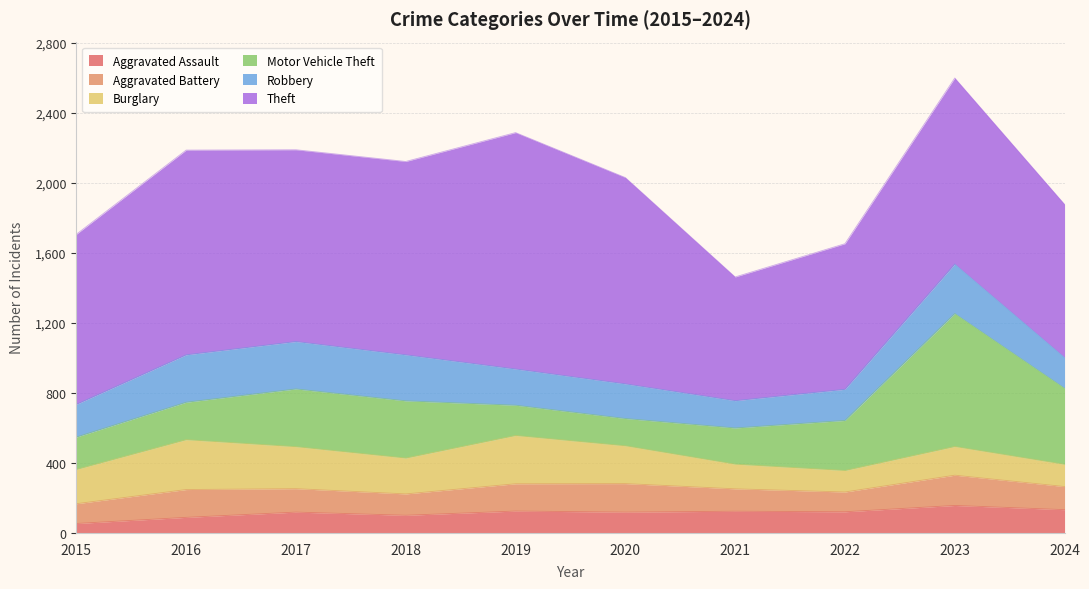

At which category does Burglary reach its first local peak?

2016